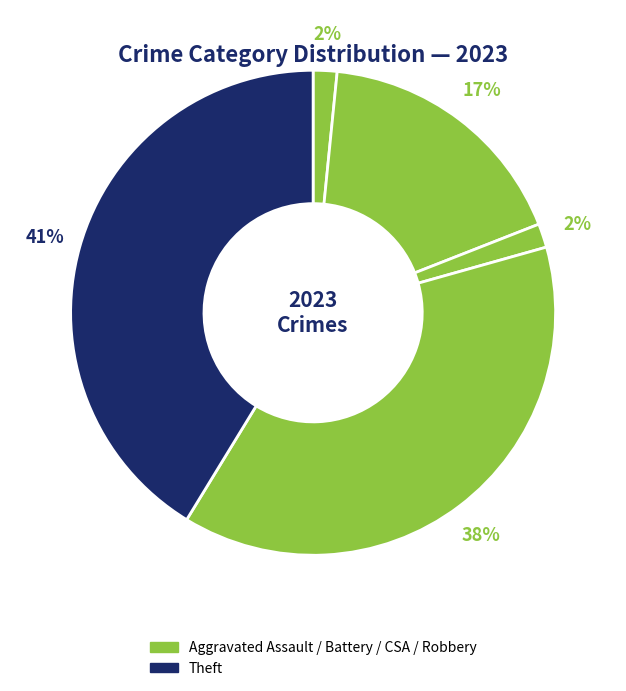

How many segments does this pie chart have?

5